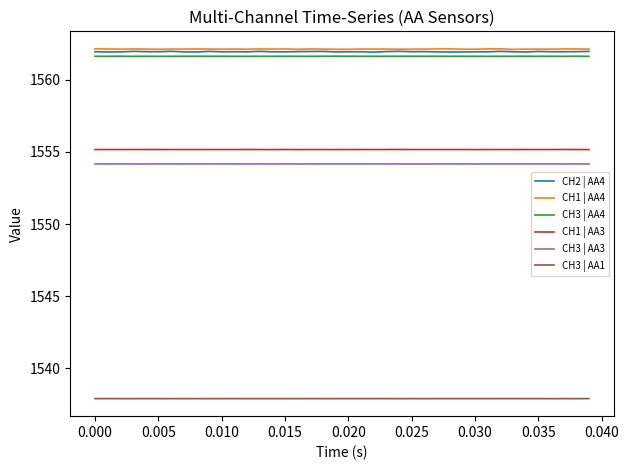

What is the smallest value displayed?

1537.9